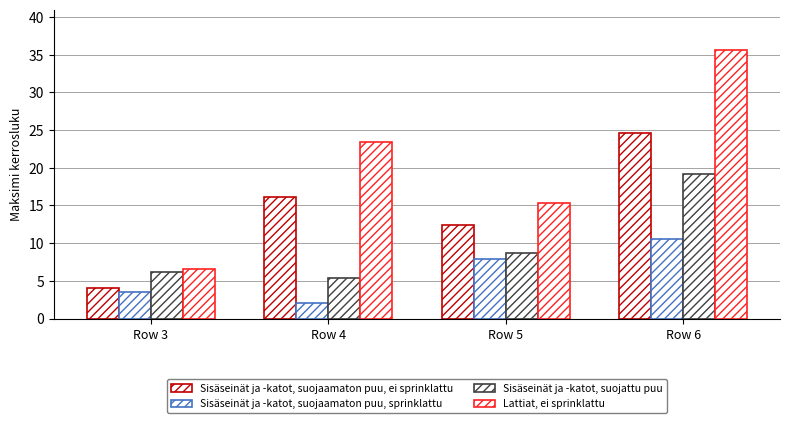

Which series has the widest spread of values?

Lattiat, ei sprinklattu